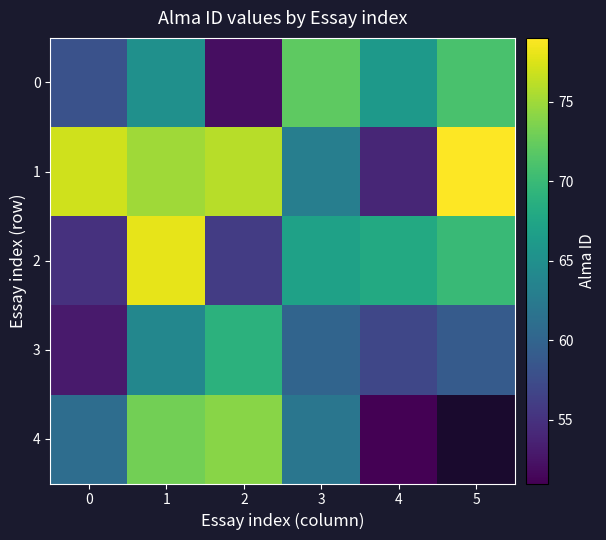

Where does the 4 series first go above 73?

2